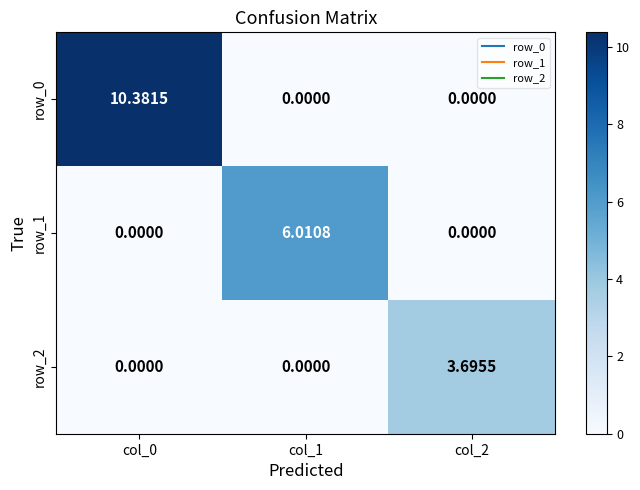

Which series has the largest total across all categories?

row_0